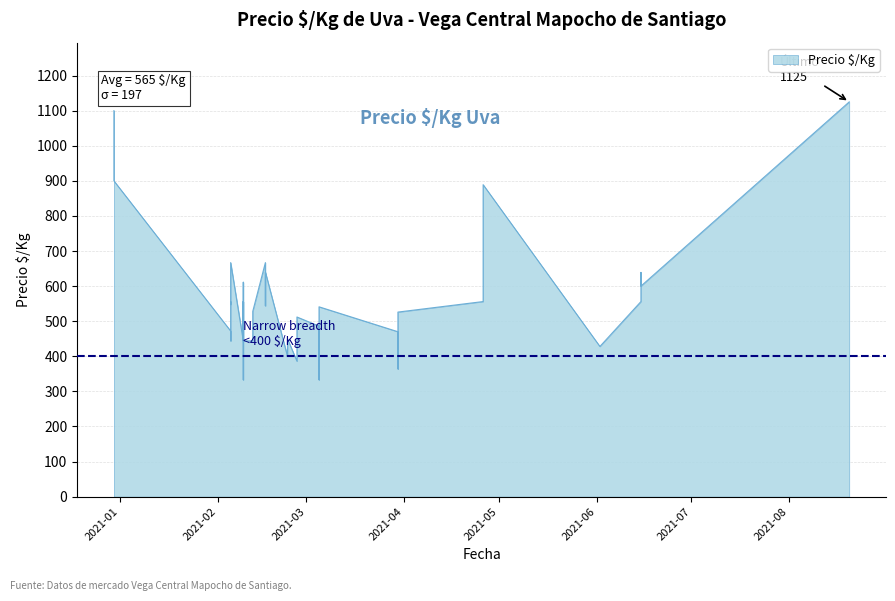

What is the change in value from 2021-04-26 to 2021-02-23?

-112